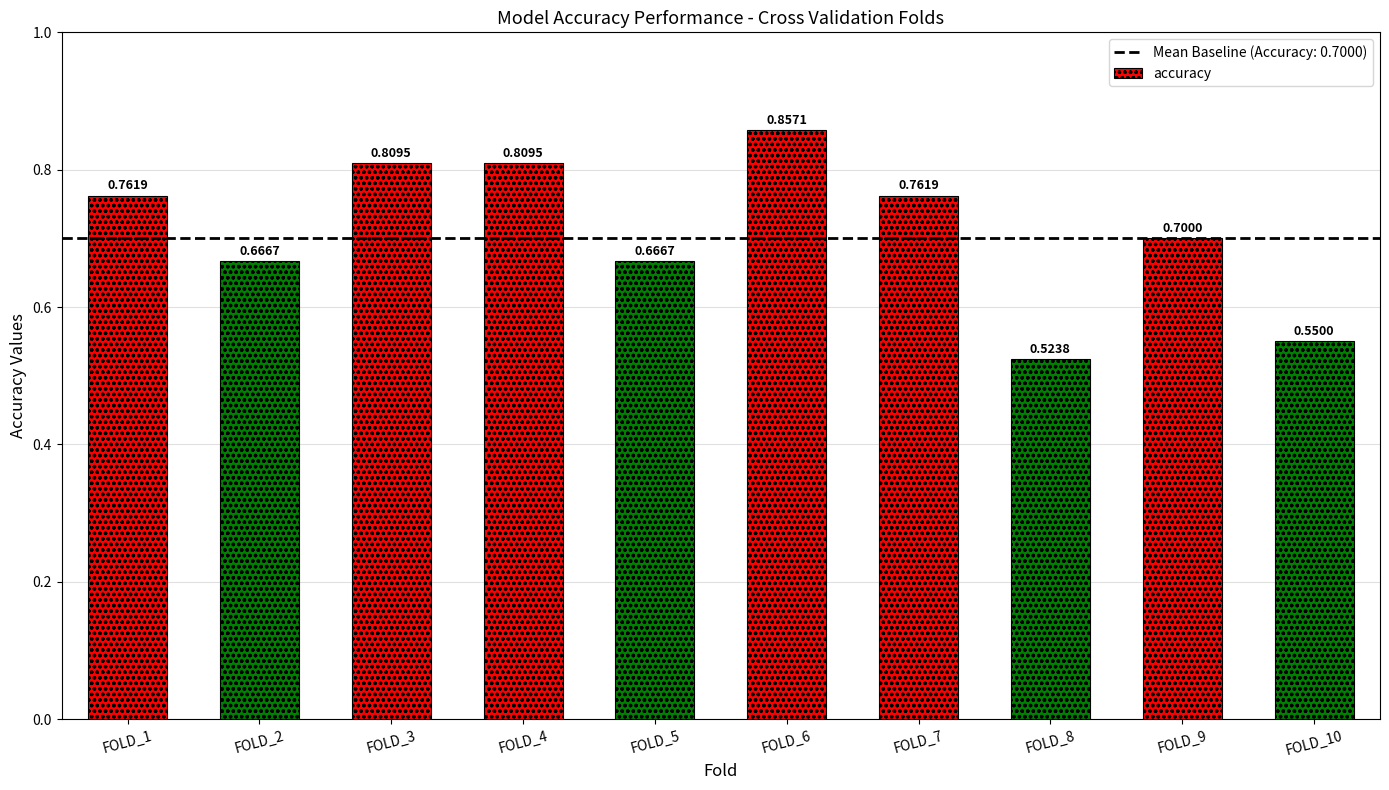

How many bars are there in total?

10